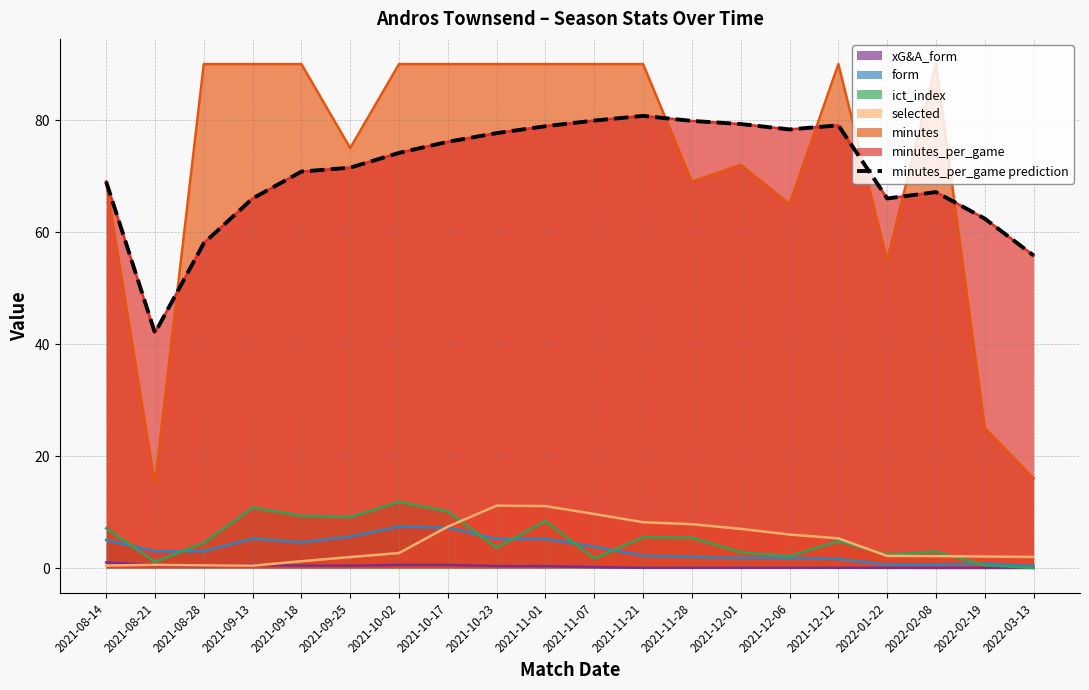

How many categories are shown in the chart?

20